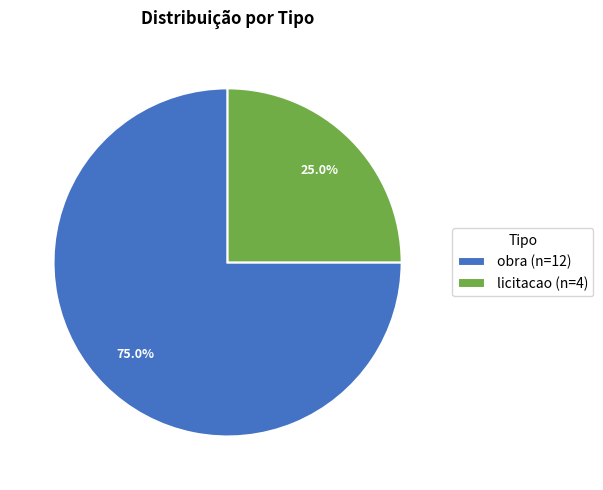

Between licitacao (n=4) and obra (n=12), which is larger?

obra (n=12)